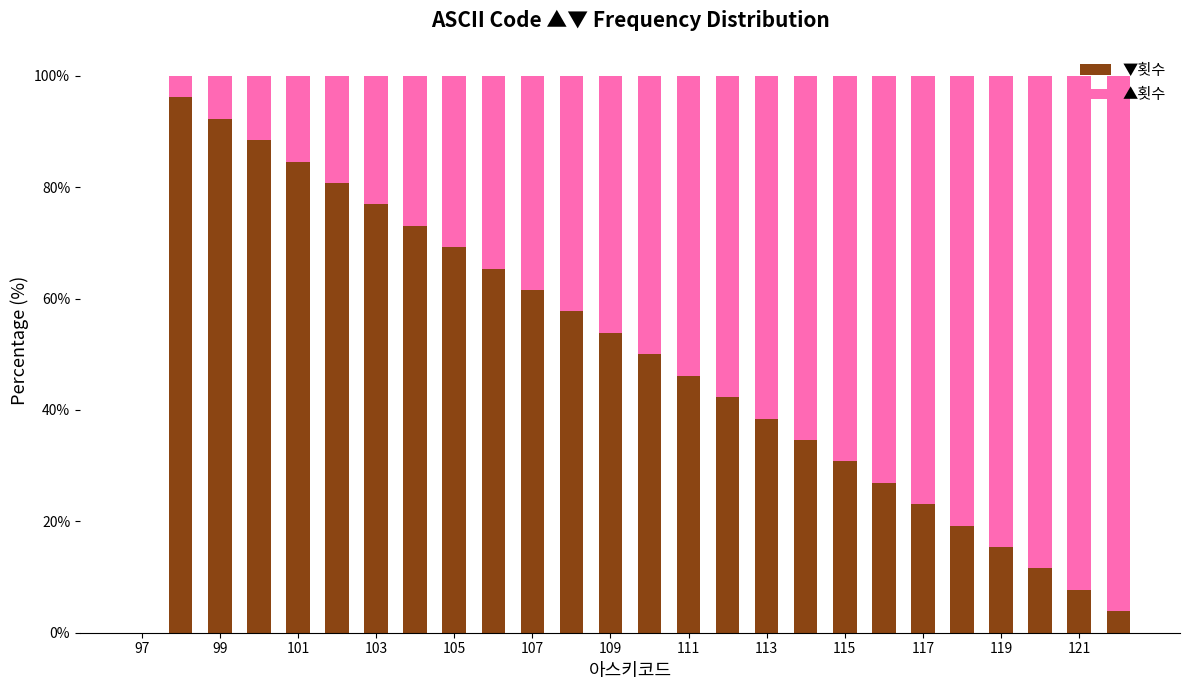

What is the highest value of the ▼횟수 series?

96.2